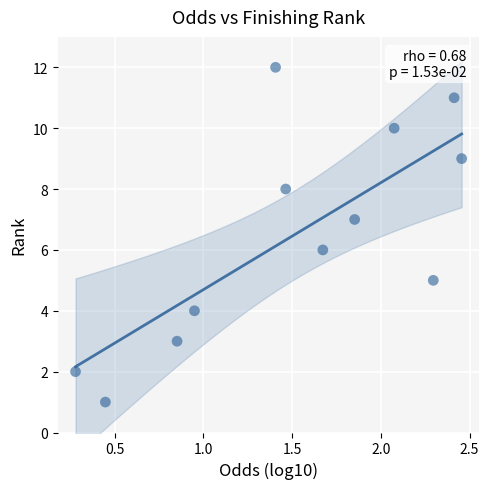

How many data points are displayed?

12